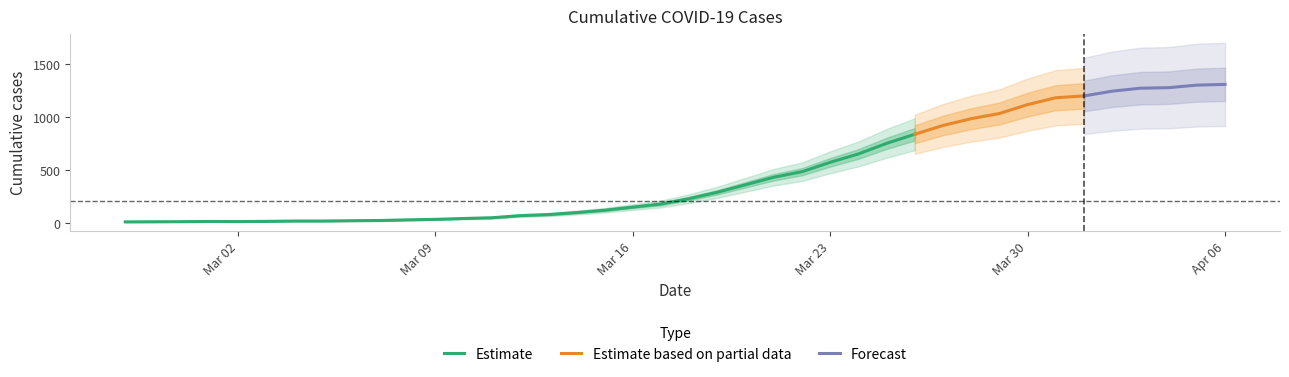

Rank the categories by value from lowest to highest.

2020-02-27, 2020-02-28, 2020-02-29, 2020-03-02, 2020-03-01, 2020-03-03, 2020-03-04, 2020-03-05, 2020-03-06, 2020-03-07, 2020-03-08, 2020-03-09, 2020-03-10, 2020-03-11, 2020-03-12, 2020-03-13, 2020-03-14, 2020-03-15, 2020-03-16, 2020-03-17, 2020-03-18, 2020-03-19, 2020-03-20, 2020-03-21, 2020-03-22, 2020-03-23, 2020-03-24, 2020-03-25, 2020-03-26, 2020-03-27, 2020-03-28, 2020-03-29, 2020-03-30, 2020-03-31, 2020-04-01, 2020-04-02, 2020-04-03, 2020-04-04, 2020-04-05, 2020-04-06